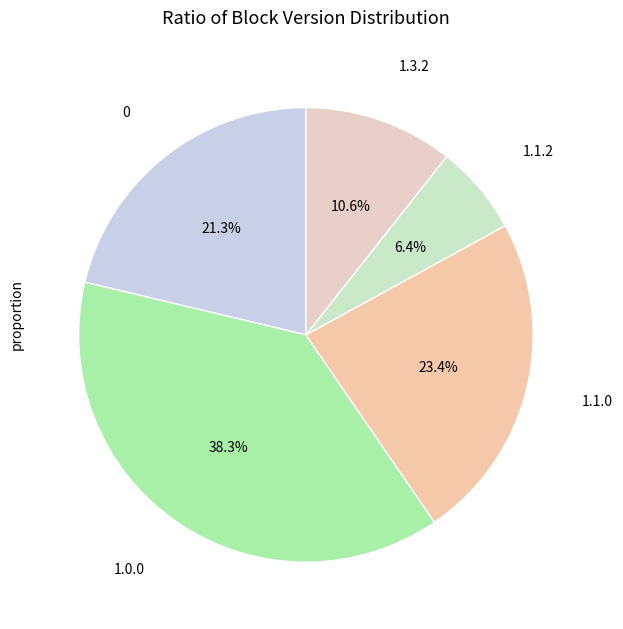

To the nearest percent, what is the average slice percentage?

20%